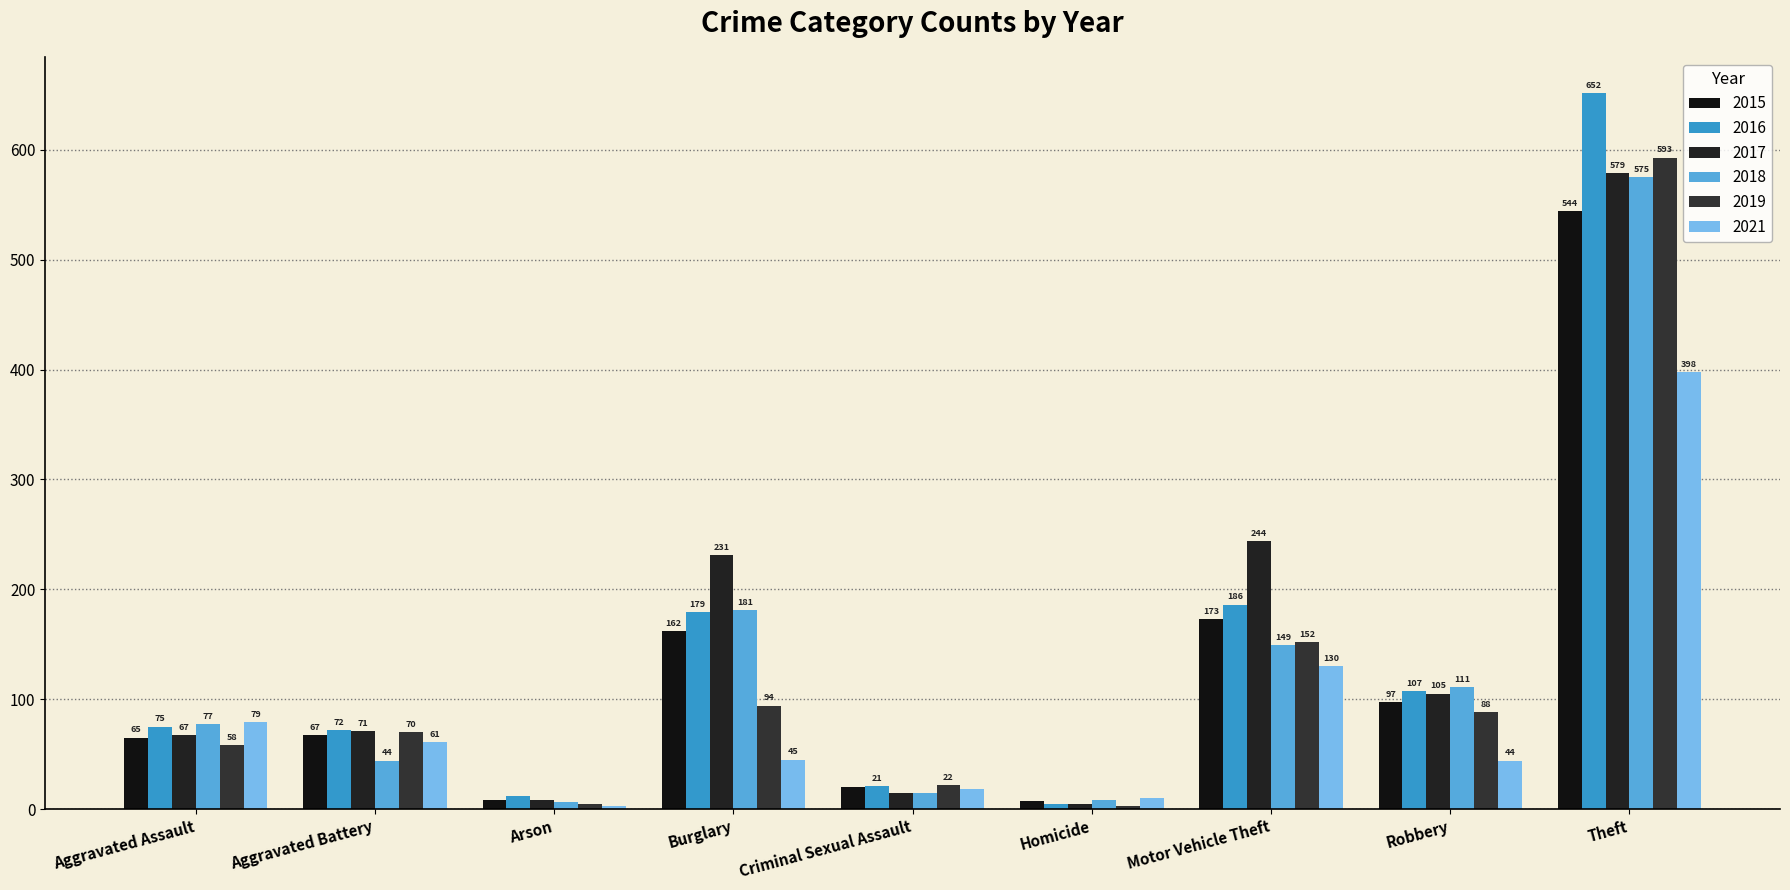

Is it true that 2021 equals 45 at Burglary?

True